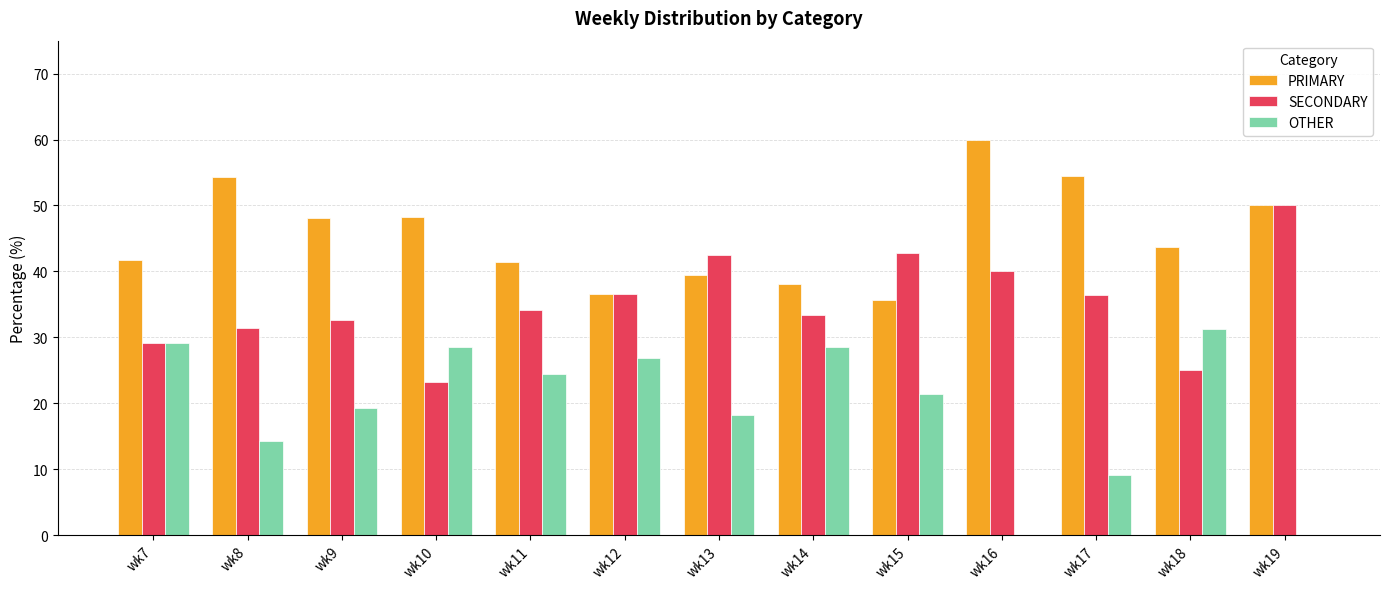

What is the total value across all series at wk11?

100.0